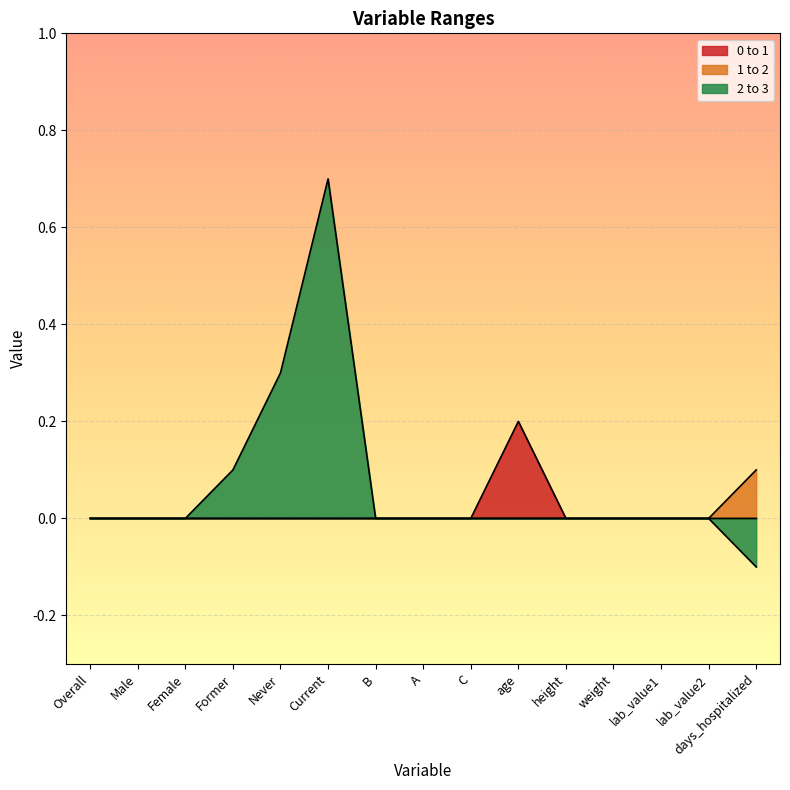

True or false: 0 to 1 and 2 to 3 cross at least once.

False